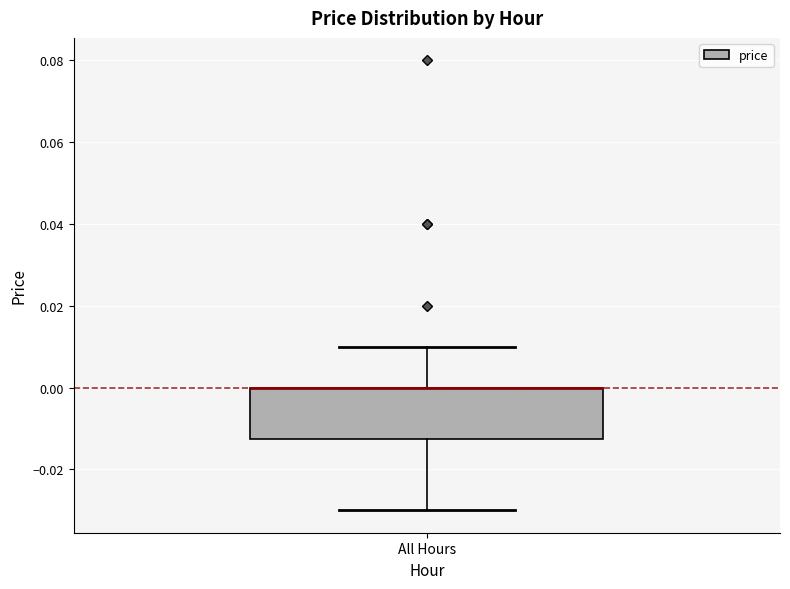

Read this box plot against the y-axis: the position of the median line, the range covered by the box, and the ends of both whiskers. The values are not printed on the chart, so give them approximately, as read against the axis.

median 0.000 (drawn on the box's upper edge), box -0.012 to 0.000, whiskers -0.030 to 0.010